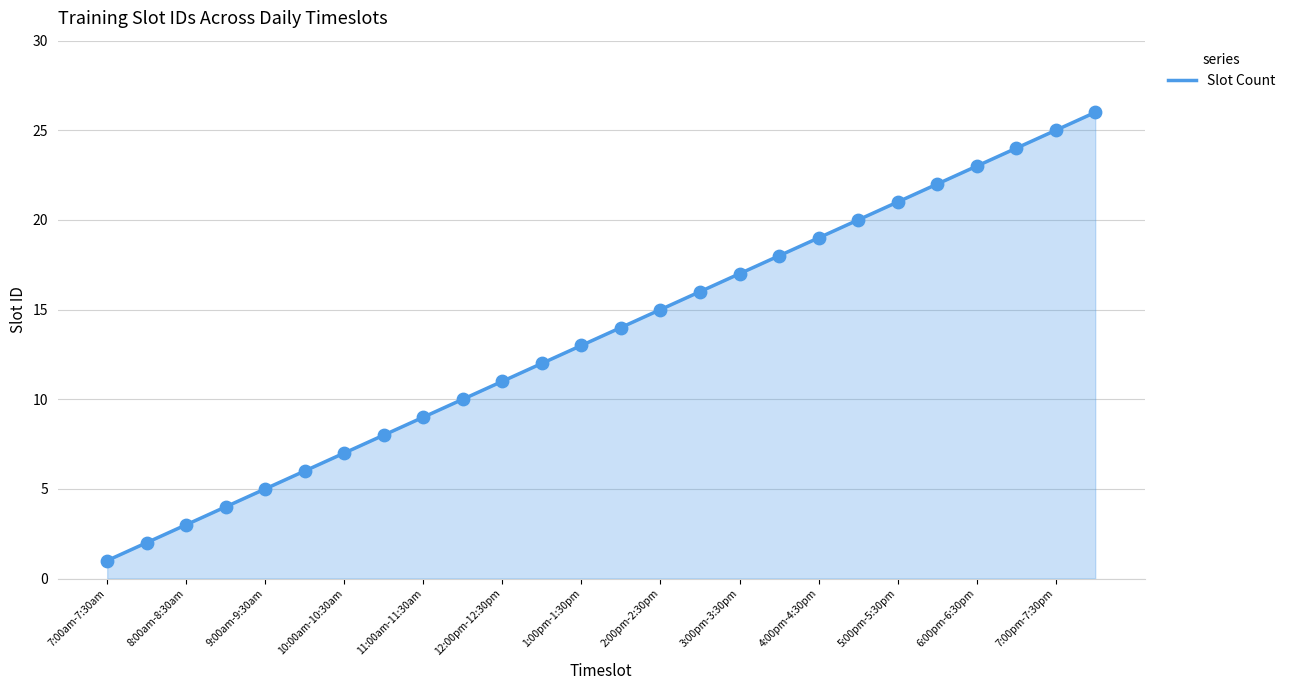

Which has a higher value, 7:30pm-8:00pm or 10:00am-10:30am?

7:30pm-8:00pm